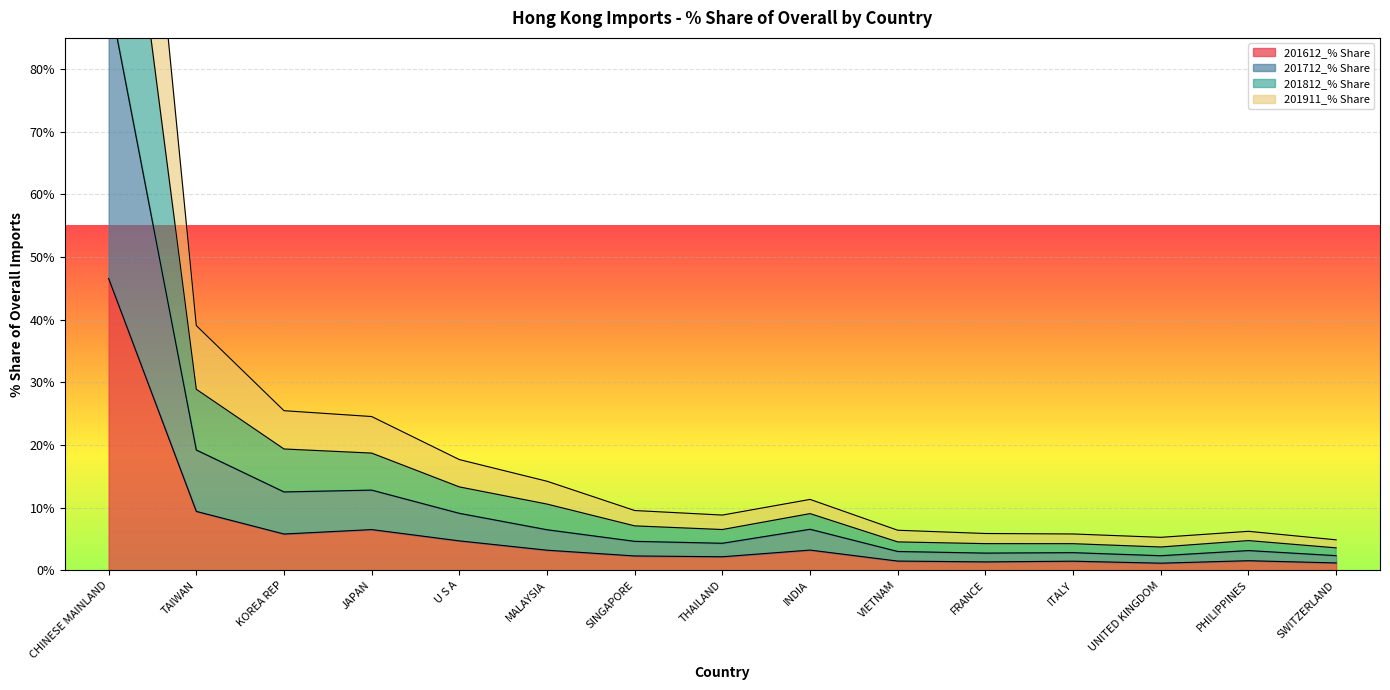

Is the value of 201612_% Share at MALAYSIA greater than the value of 201712_% Share at U S A?

No